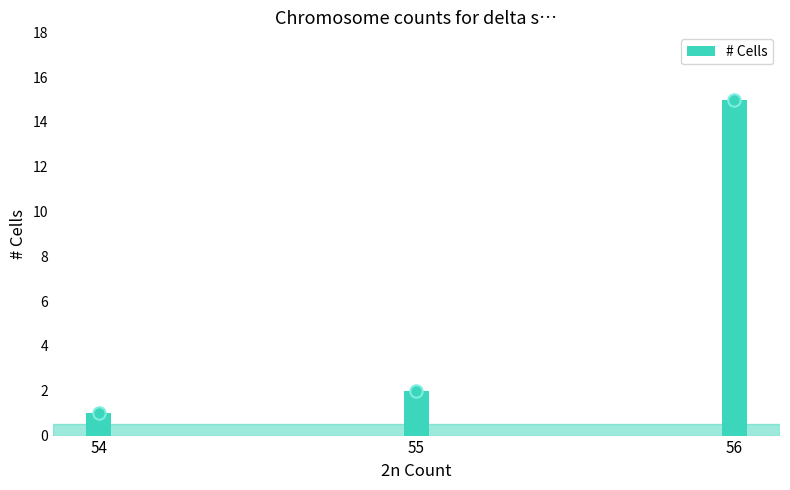

What is the change in value from 54 to 56?

+14